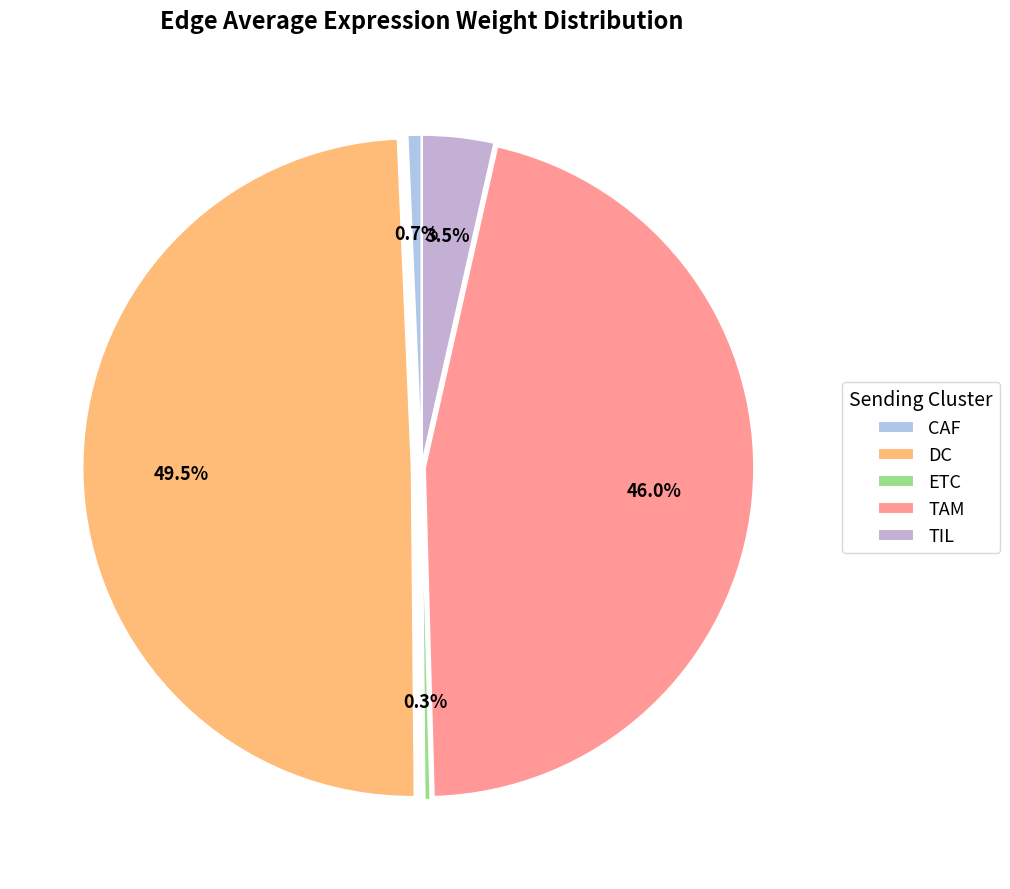

Does TIL account for over 50% of the chart?

No